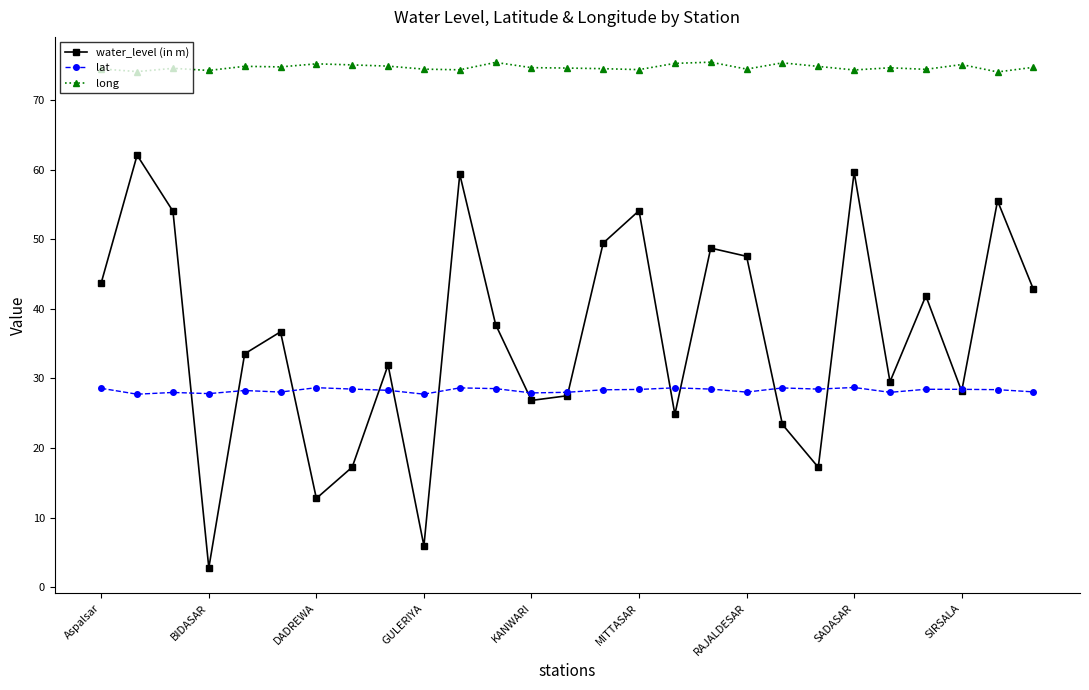

What is the greatest value displayed?

75.5